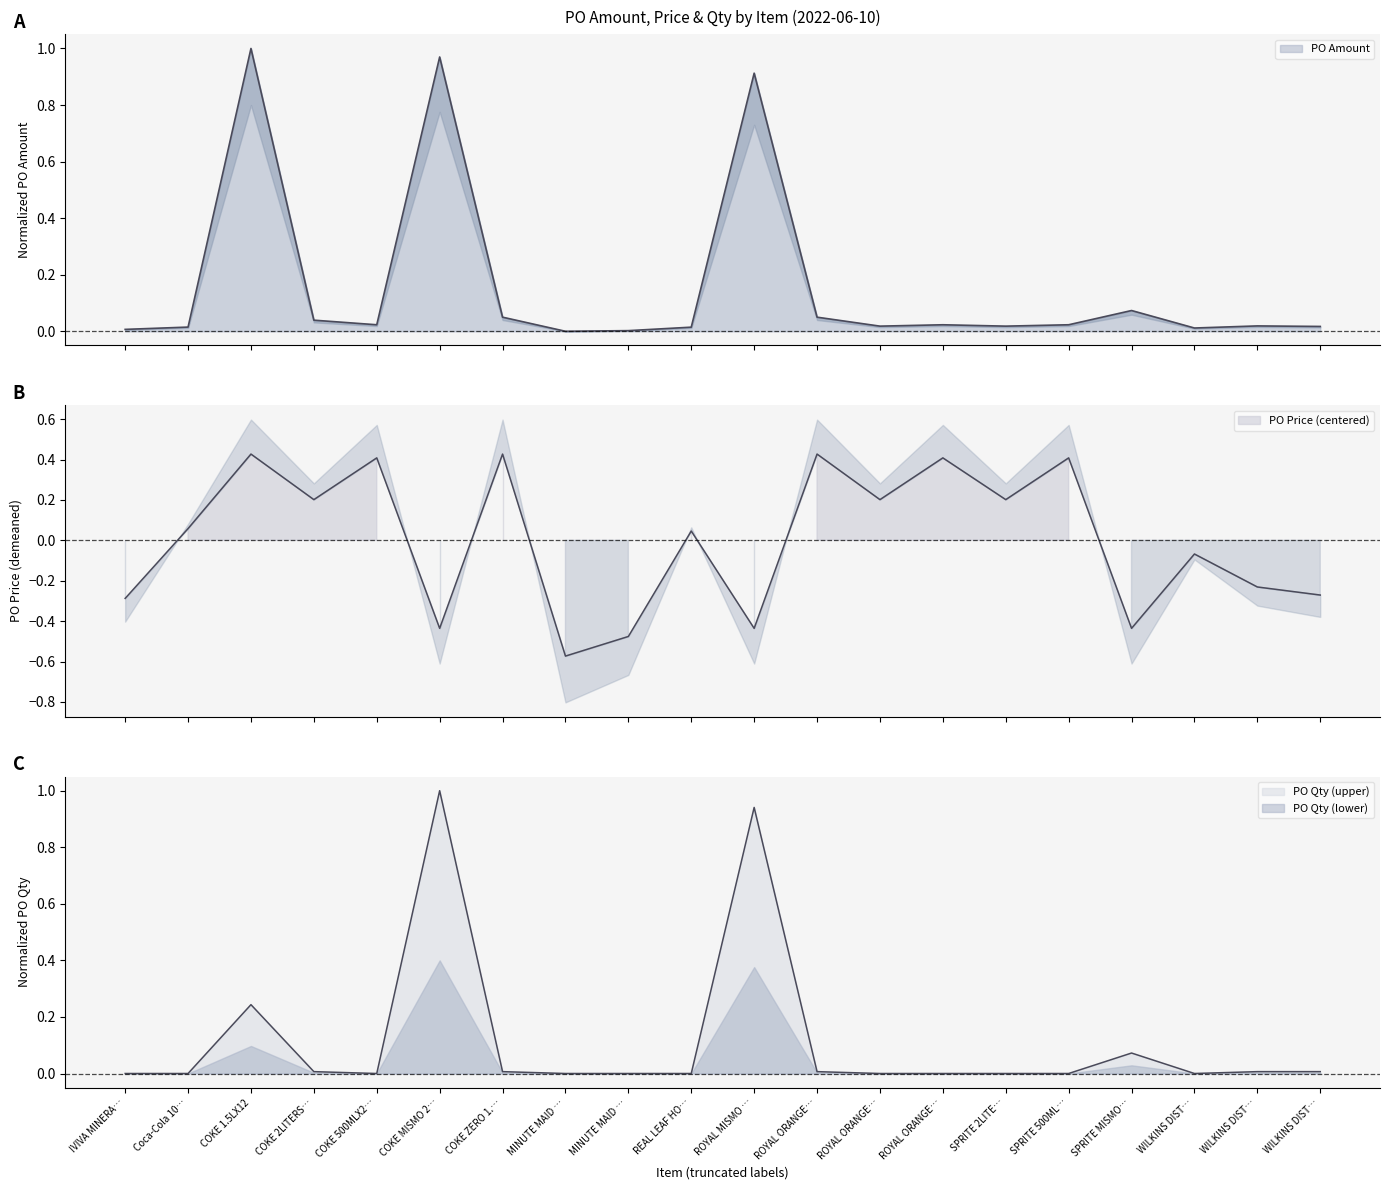

What is the sum of all PO Qty values?

2.3